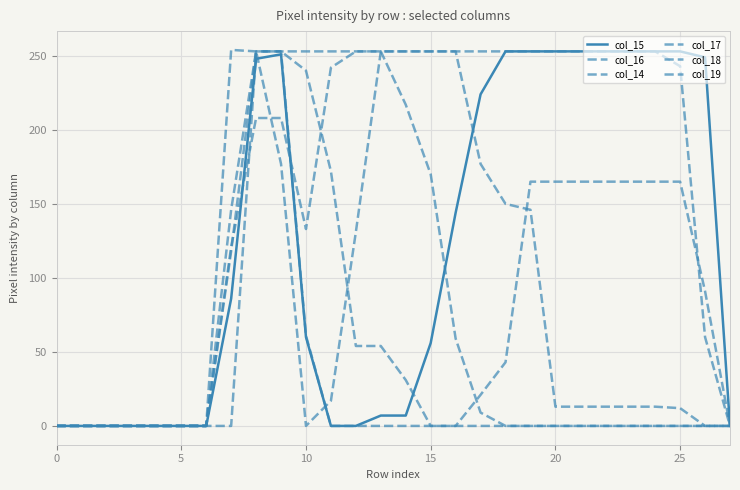

Does the chart have visible grid lines?

Yes